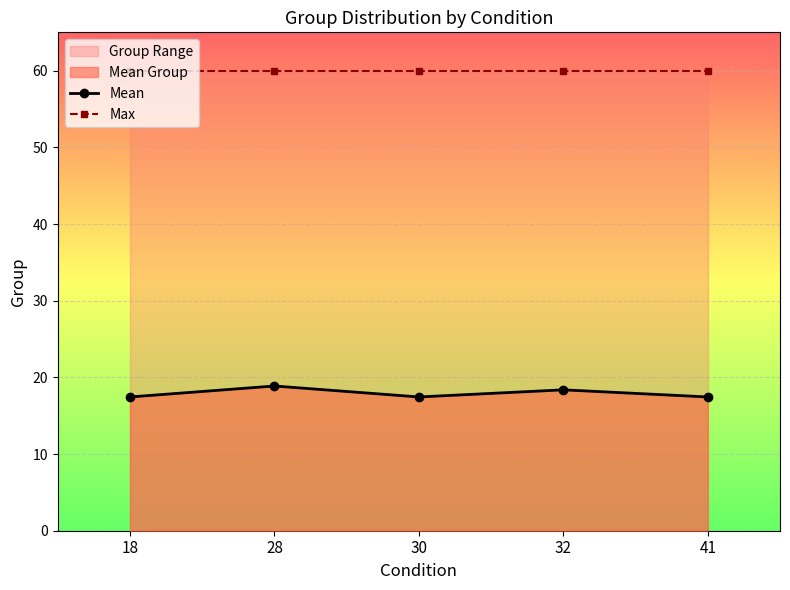

The value of Max at 30 is 38.3. True or false?

False